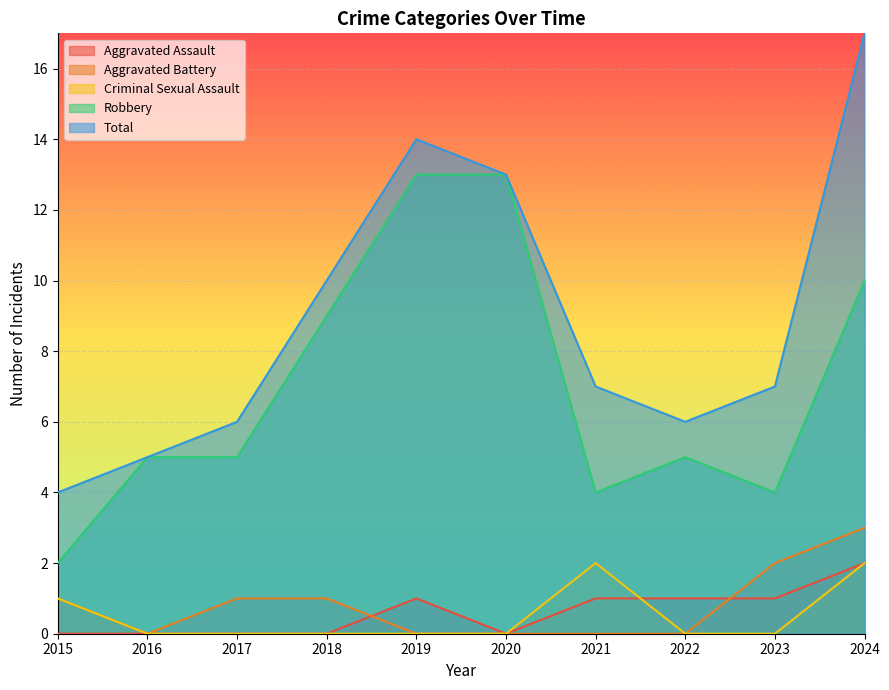

What is the lowest value of the Robbery series?

2